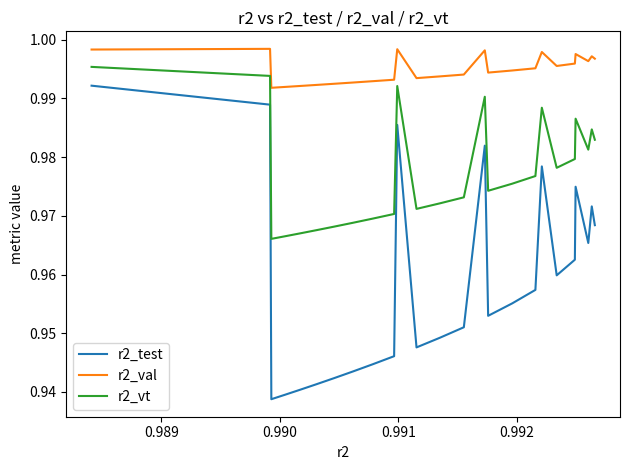

True or false: r2_test and r2_val cross at least once.

False